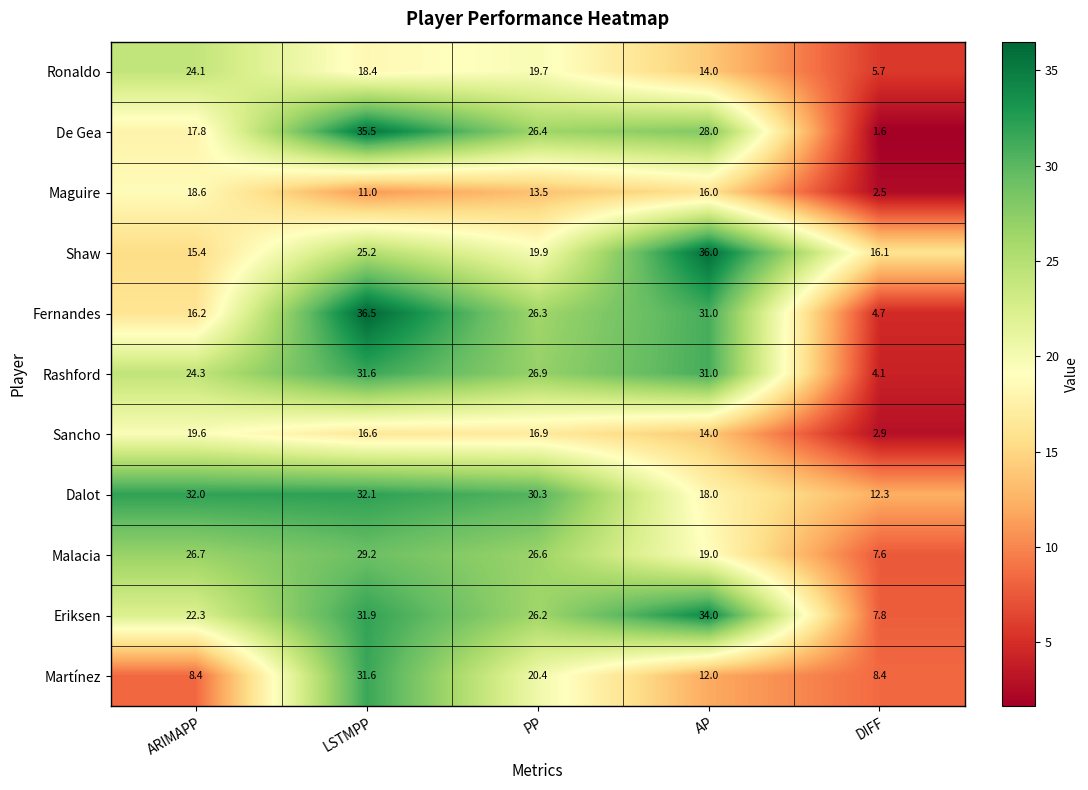

Which series has the largest range (max minus min)?

De Gea